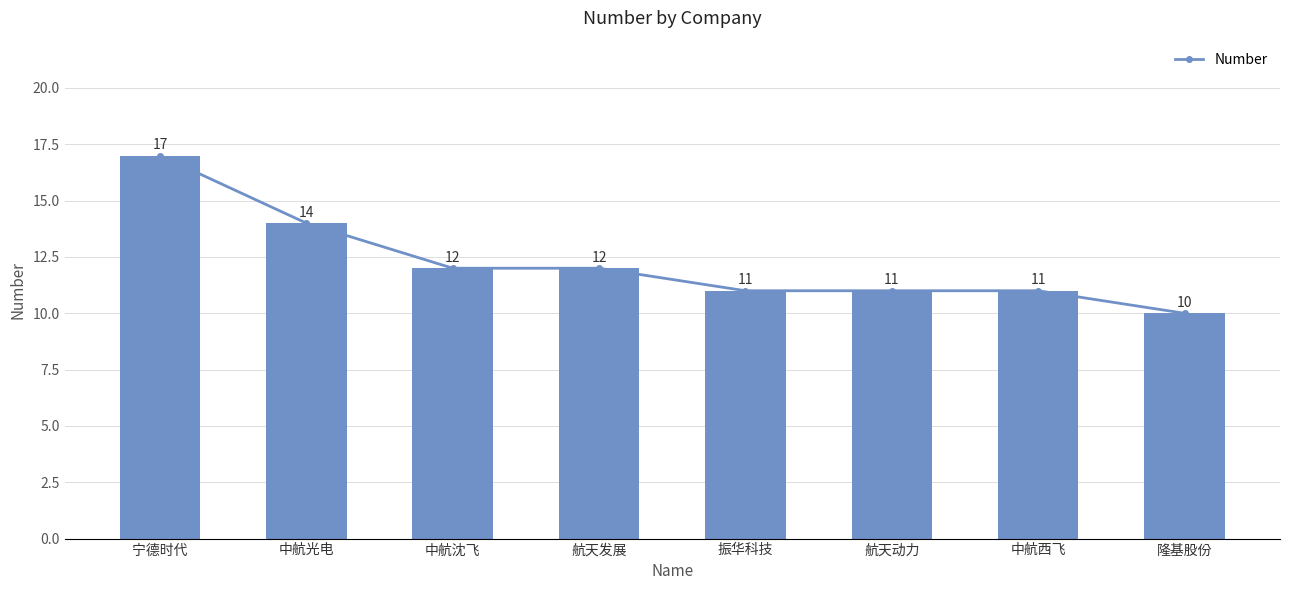

Reading left to right, extract all data points from this chart.

17	14	12	12	11	11	11	10